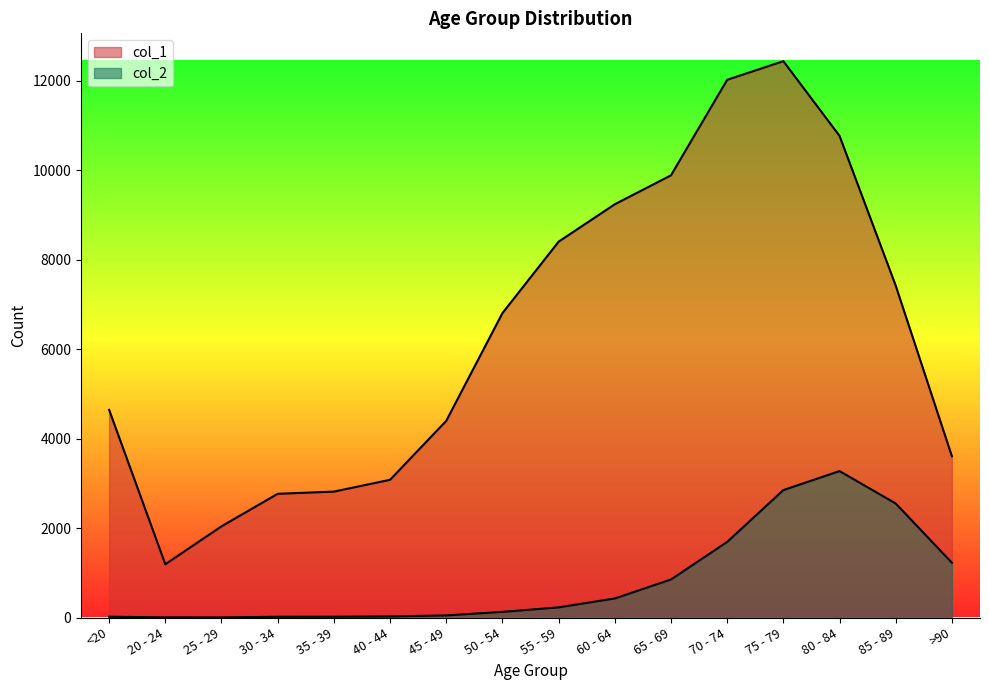

What are all the series names shown in the legend?

col_1, col_2